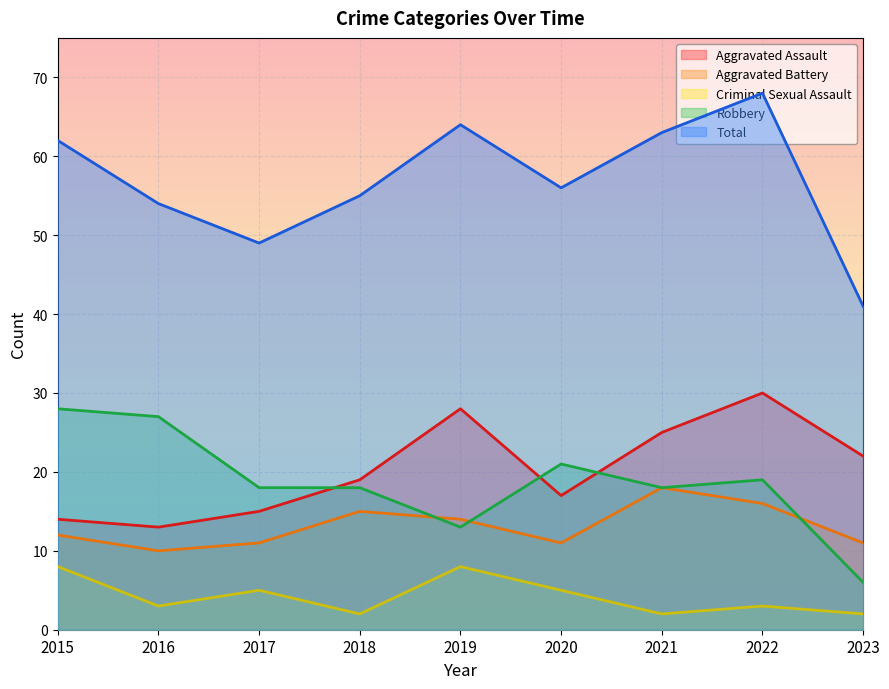

Is it true that Aggravated Battery equals 7 at 2020?

False